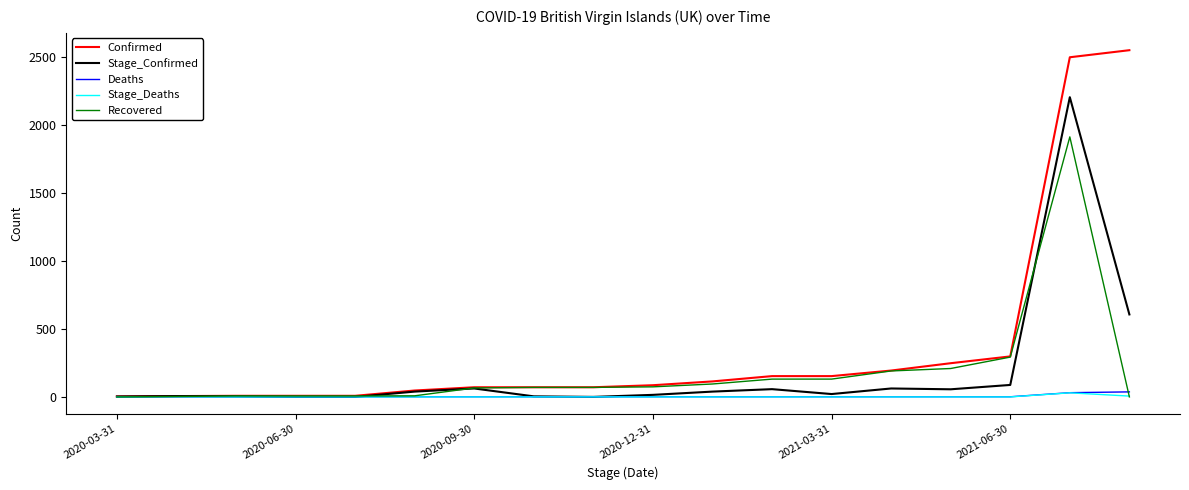

What is the sum of all Recovered values?

3276